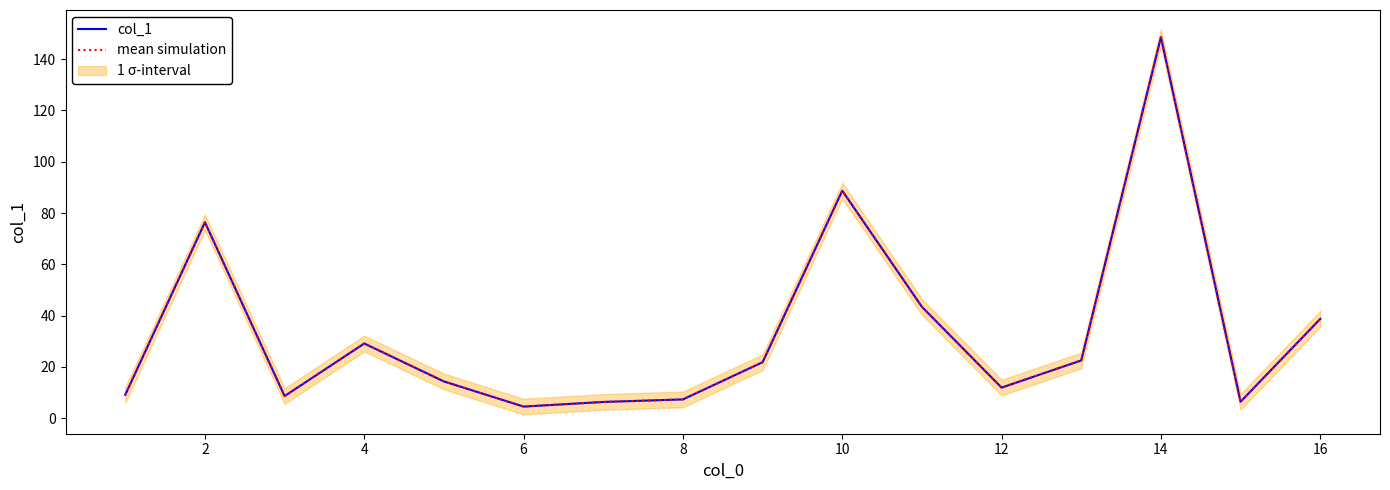

What is the value of the col_1 point at the 15th from the left?

7.3